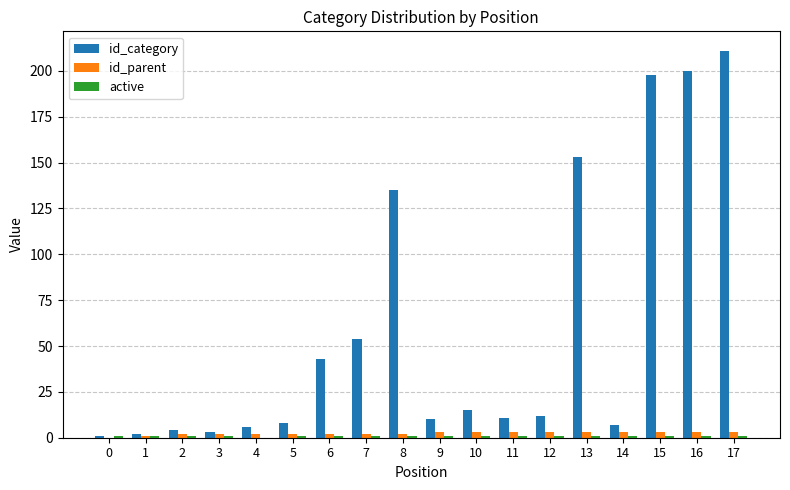

Count the number of categories in the chart.

18